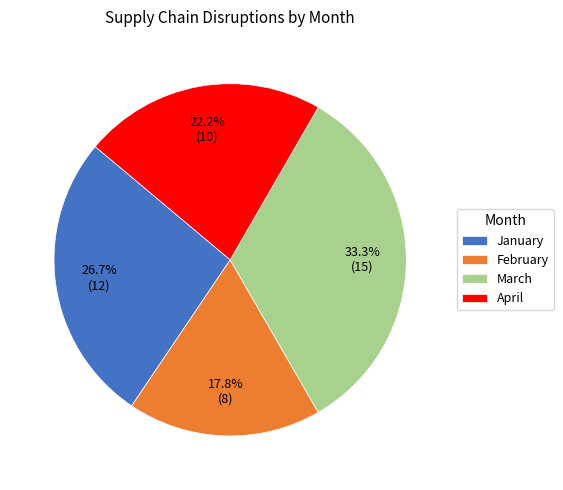

Approximately how many times larger is the value at January compared to February?

1.5